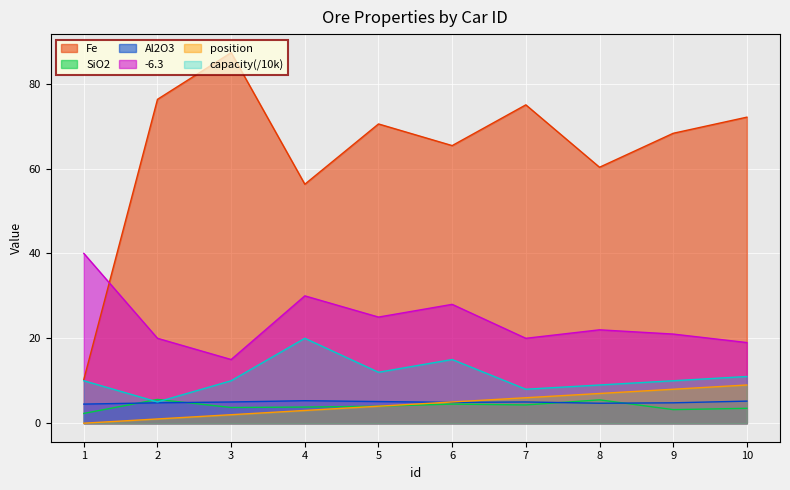

What is the approximate value of capacity at 9?

10.0